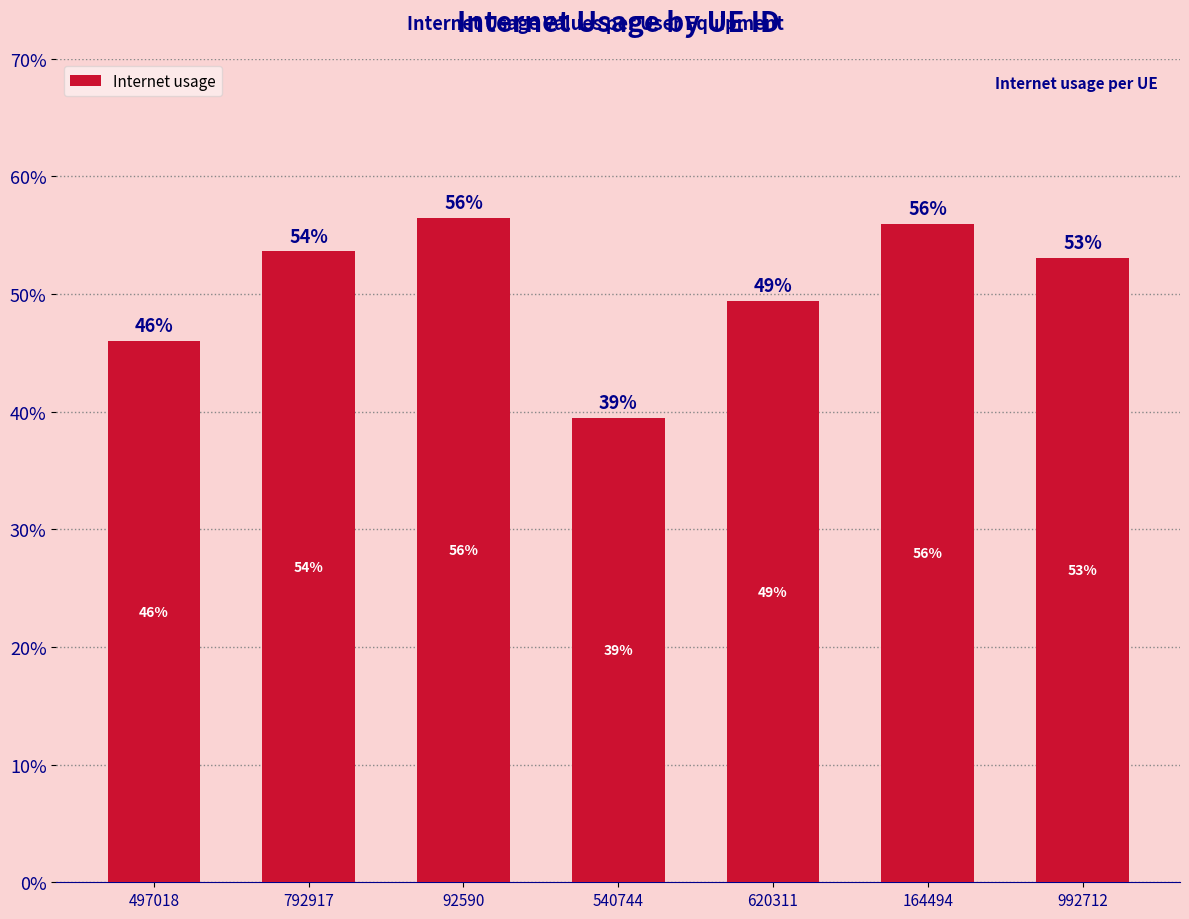

The value at 497018 is 0.5. True or false?

True